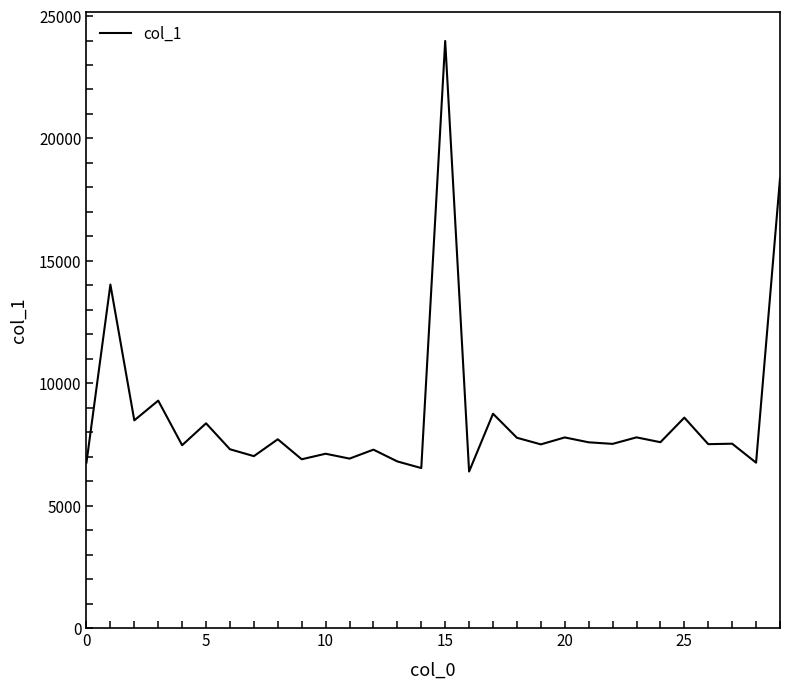

What is the greatest value displayed?

23982